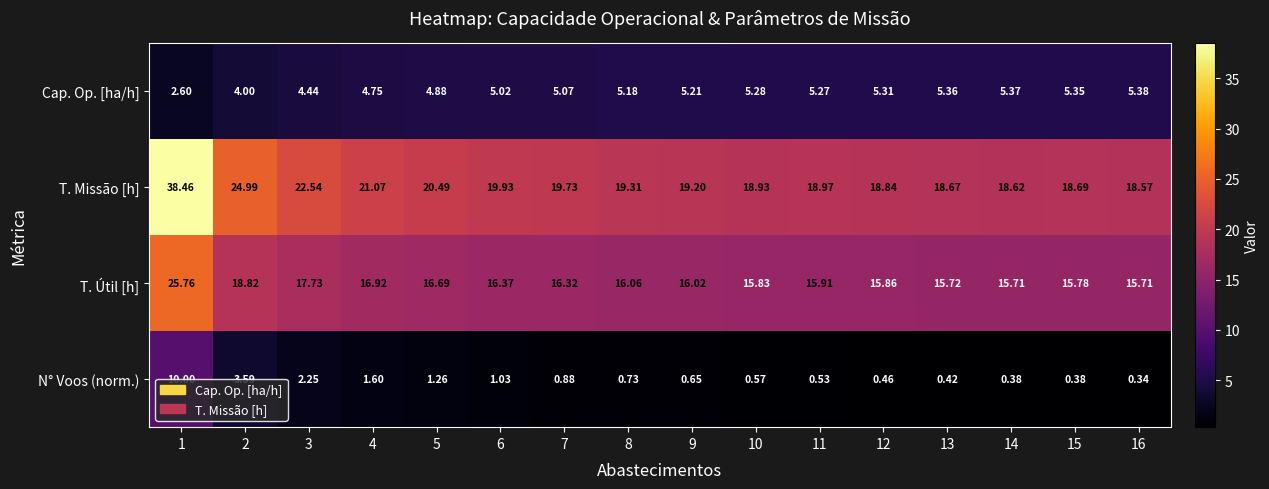

Which series has the largest total across all categories?

T. Missão [h]